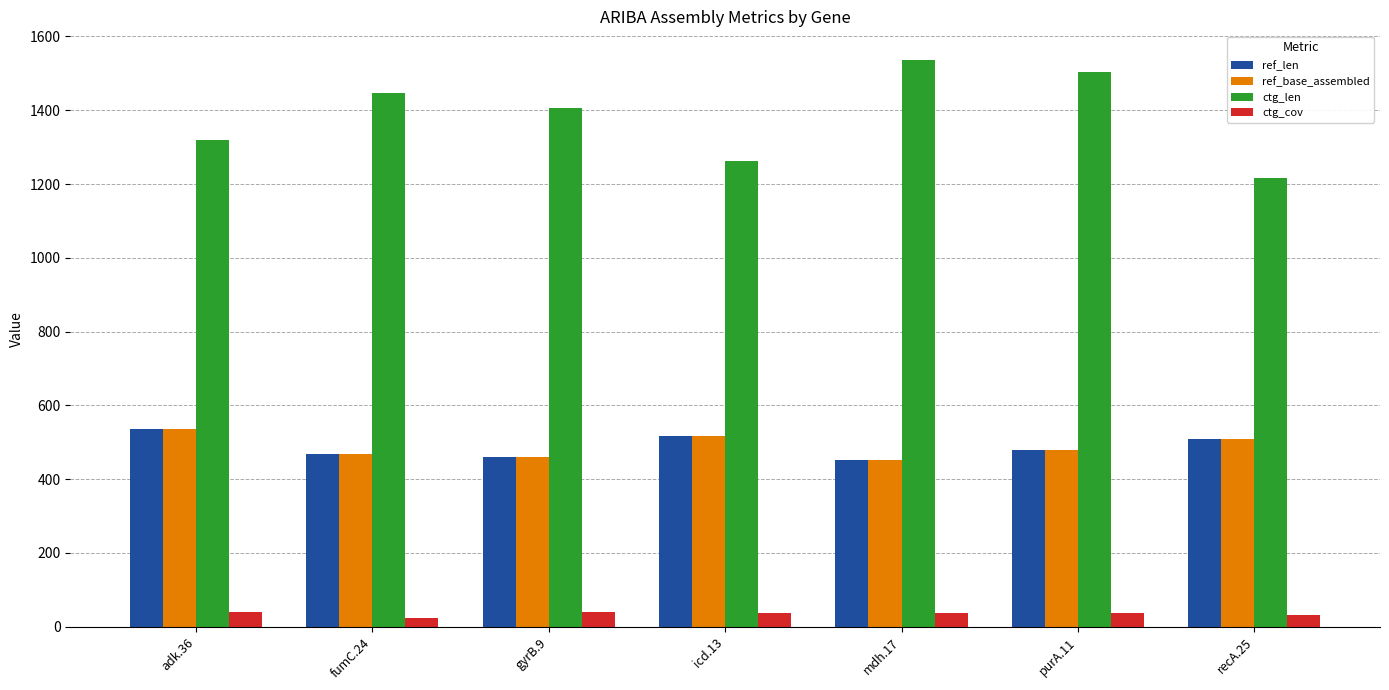

What are all the series names shown in the legend?

ref_len, ref_base_assembled, ctg_len, ctg_cov